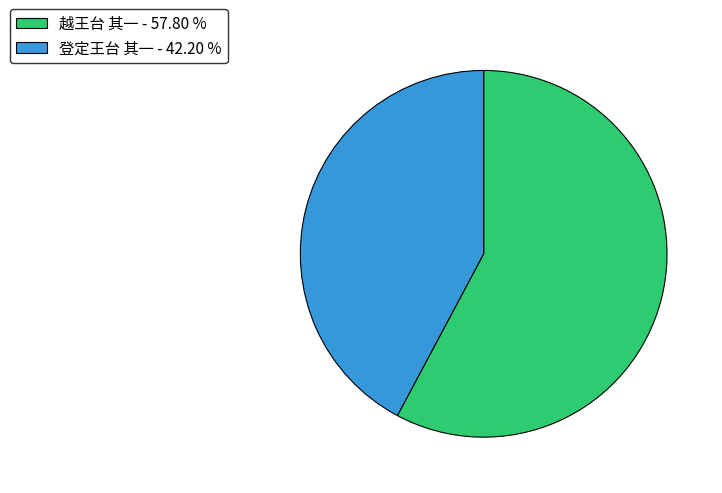

Is it true that 登定王台 其一 is 33% of the pie?

False